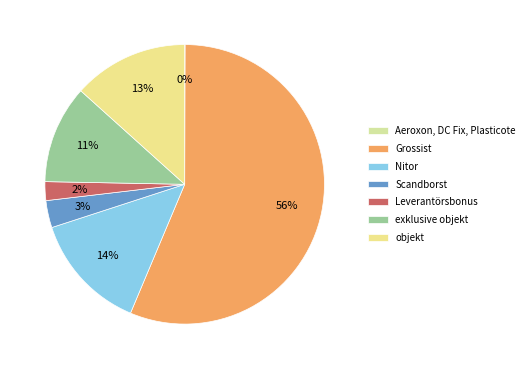

Count the number of slices in the pie.

7